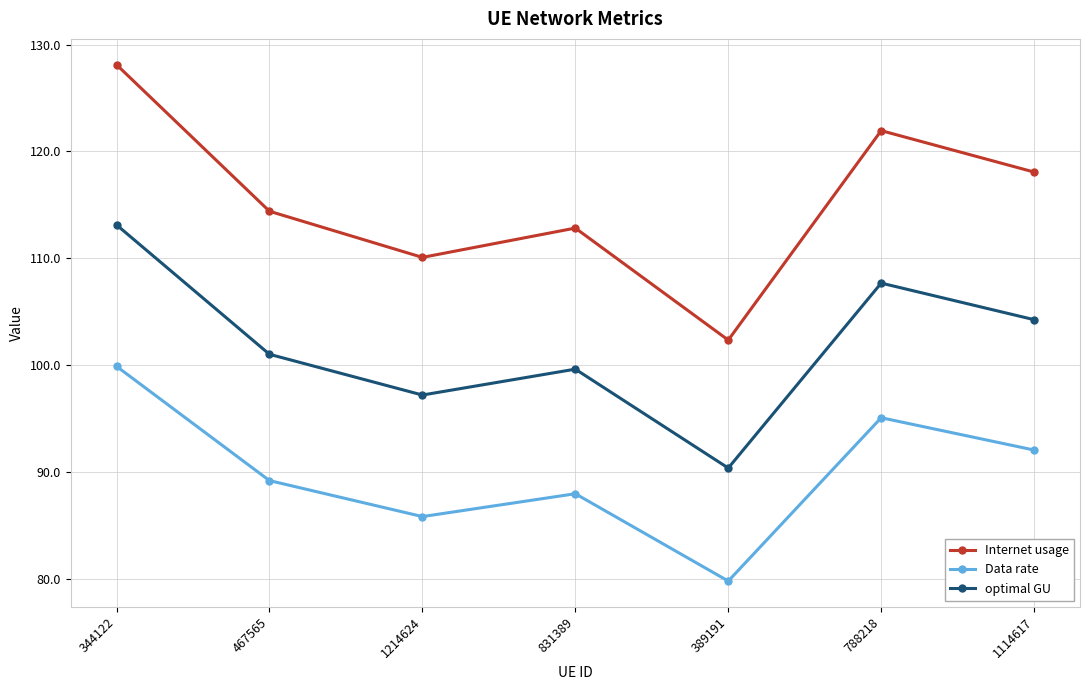

True or false: Internet usage and optimal GU cross at least once.

False